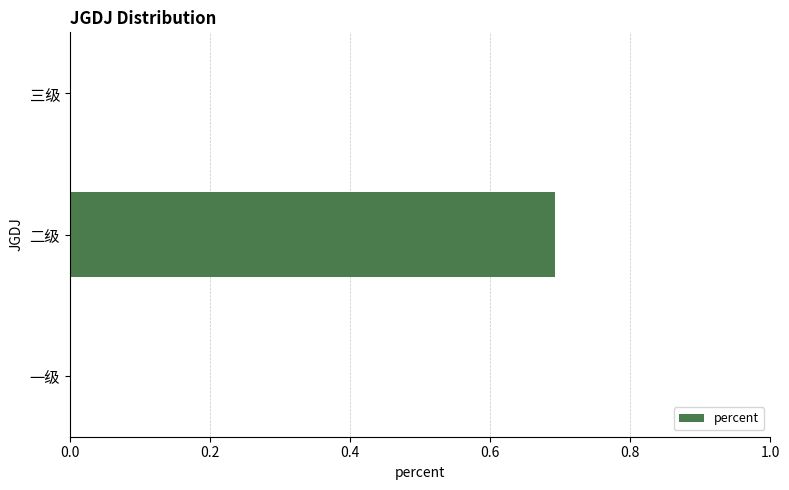

Count the number of categories in the chart.

3